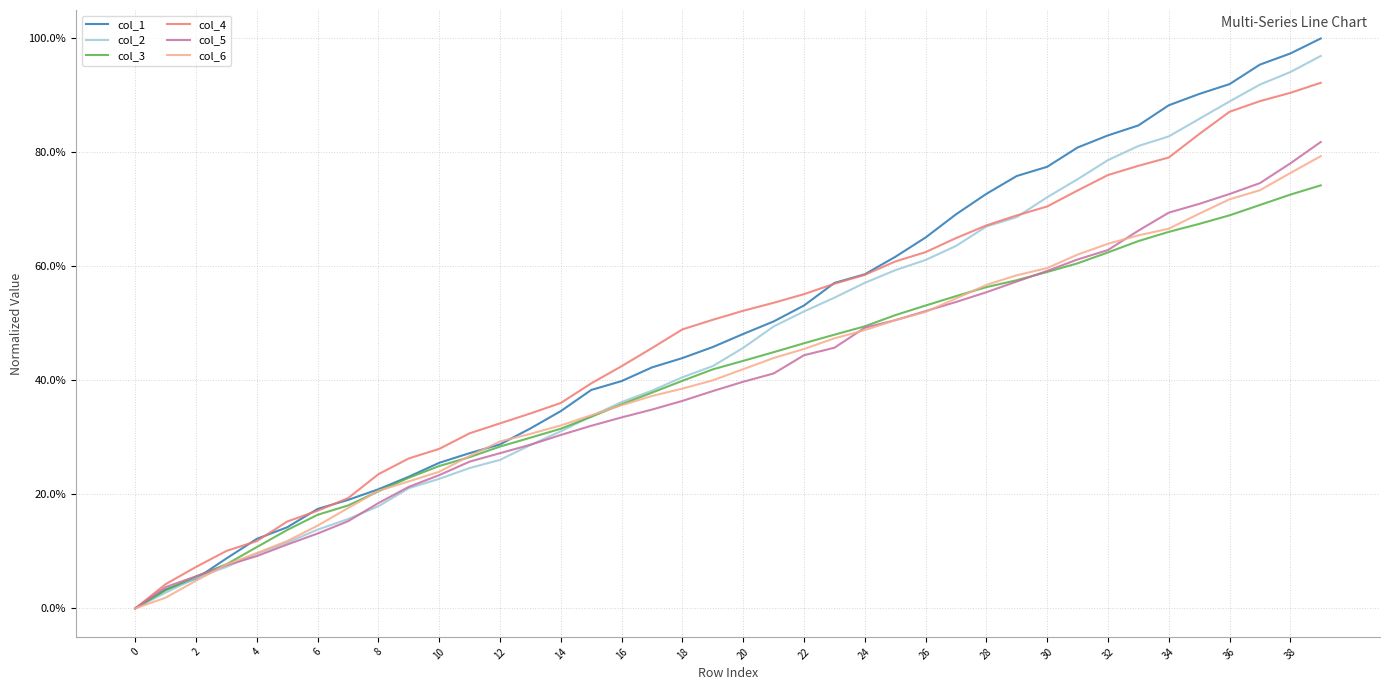

List the series in order of their peak value, lowest first.

col_3, col_6, col_5, col_4, col_2, col_1